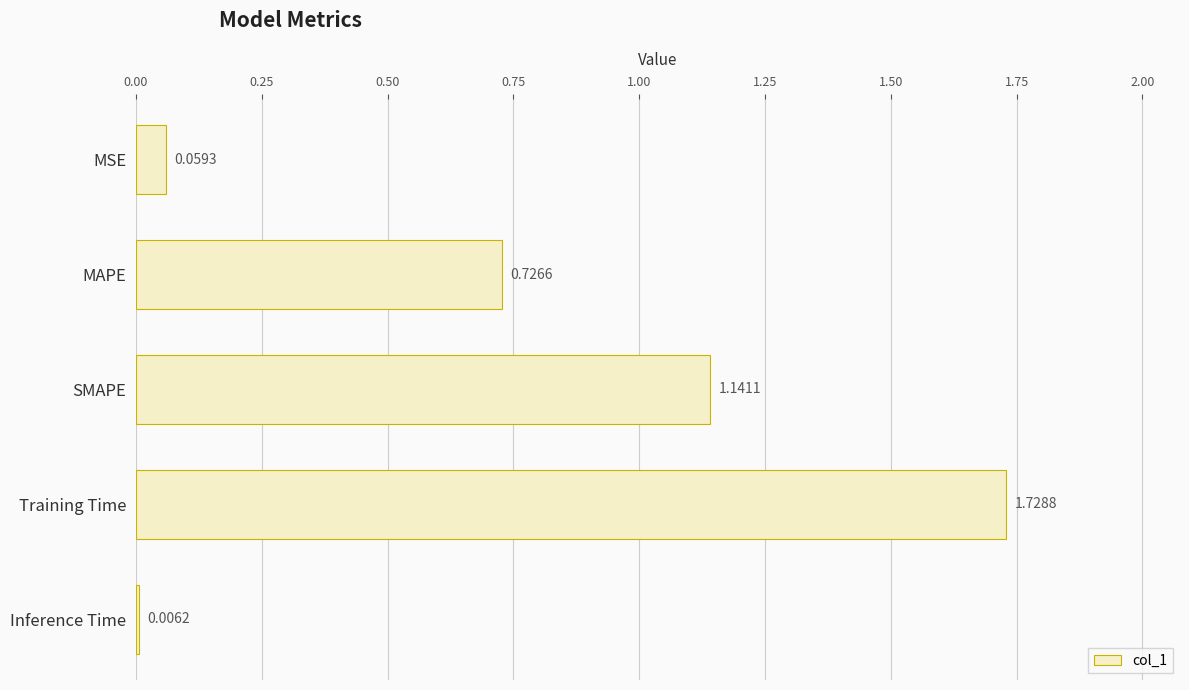

At which label is the value closest to 0?

Inference Time